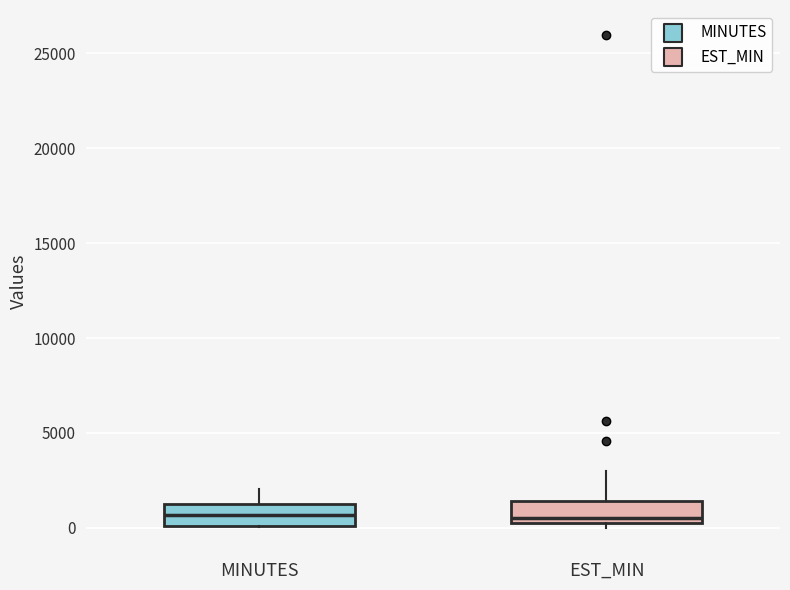

Reading left to right, transcribe this box plot: for each box, give where its median line is, the range the box spans, and where its two whiskers end, as read against the y-axis. The values are not printed on the chart, so give them approximately, as read against the axis.

MINUTES: median 500, box 0 to 1500, whiskers 0 to 2000
EST_MIN: median 500, box 0 to 1500, whiskers 0 (just below the box's lower edge) to 3000